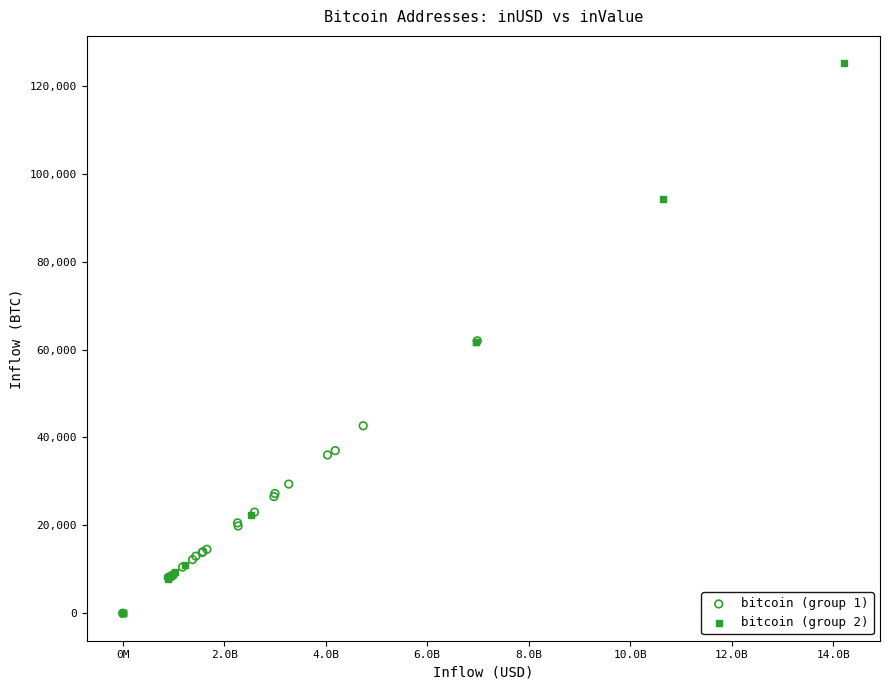

Which series contains the highest Y value?

bitcoin (group 2)